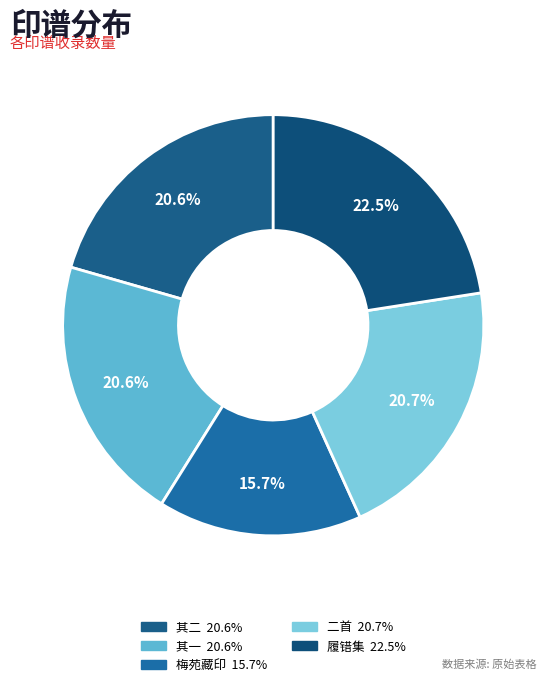

How many segments does this pie chart have?

5